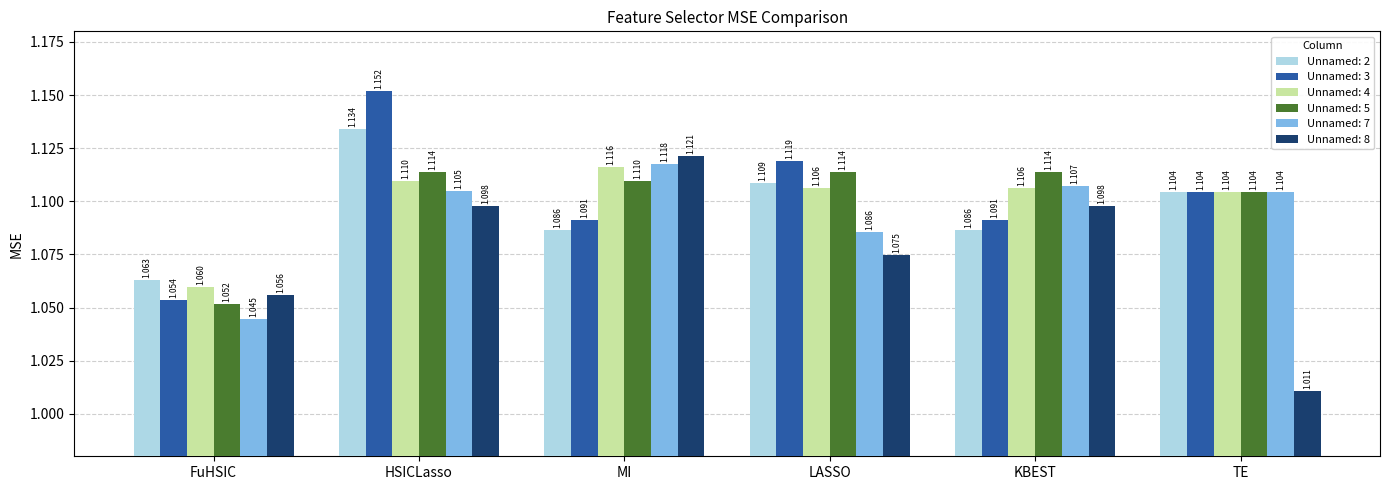

Is it true that Unnamed: 5 equals 1.1 at MI?

True